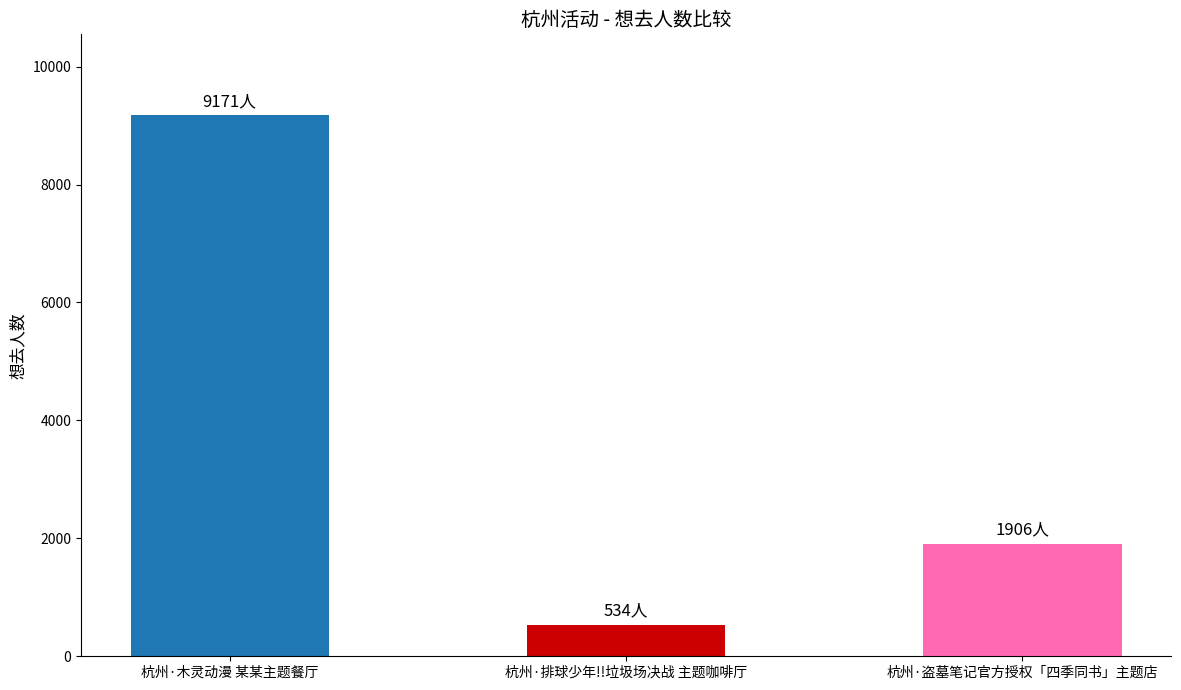

The value at 杭州·盗墓笔记官方授权「四季同书」主题店 is 964. True or false?

False